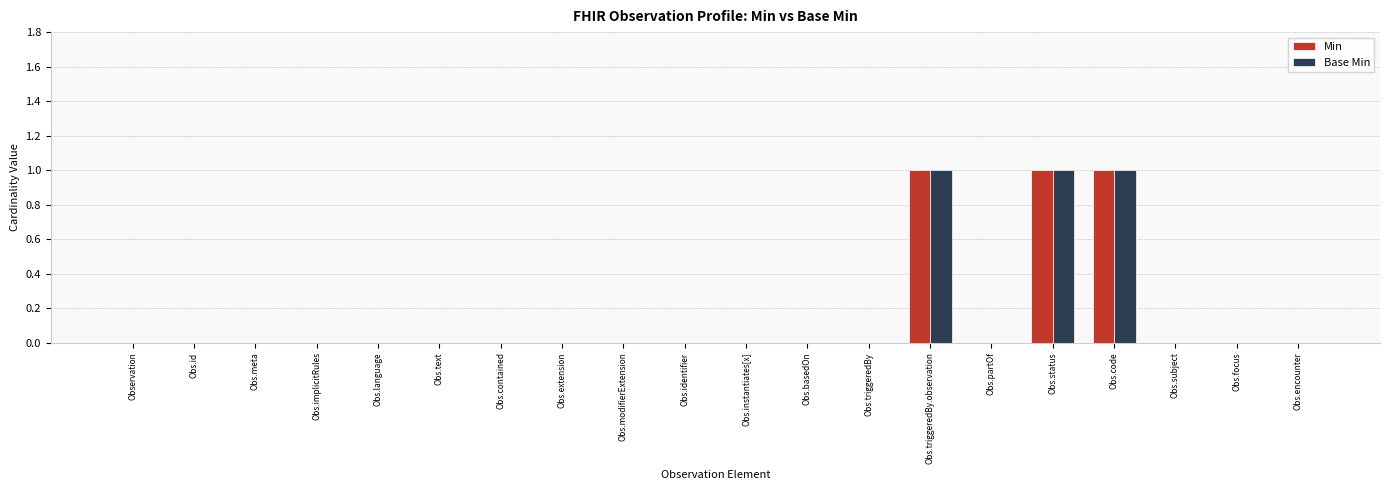

What is the sum of all Base Min values?

3